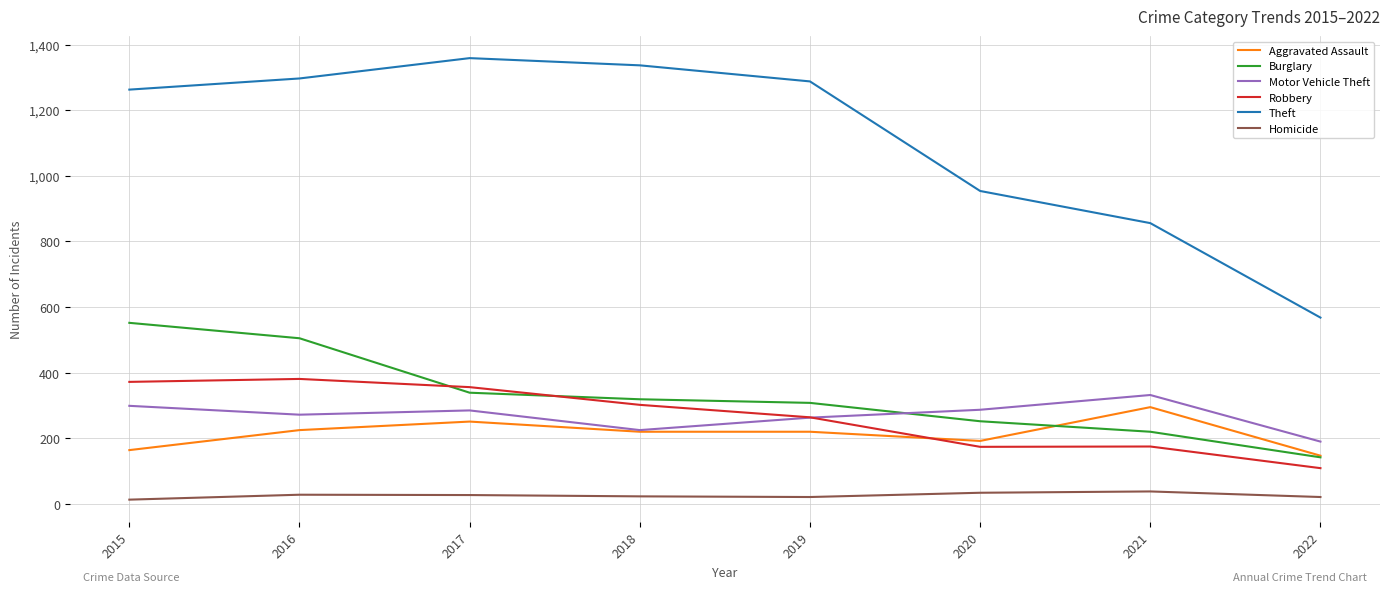

Which series changed the most between 2017 and 2021?

Theft